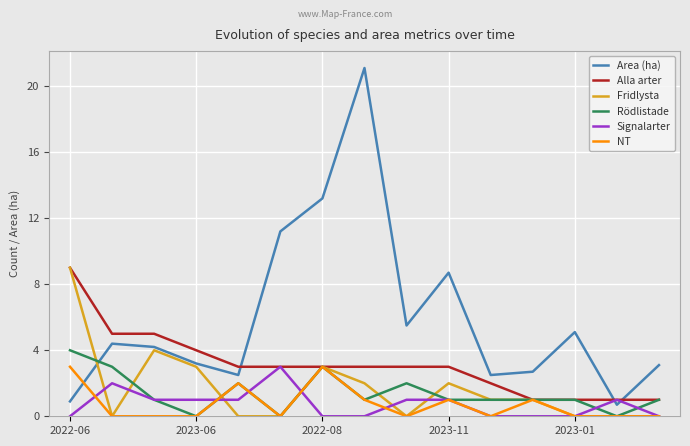

Which series has the largest total across all categories?

Area (ha)